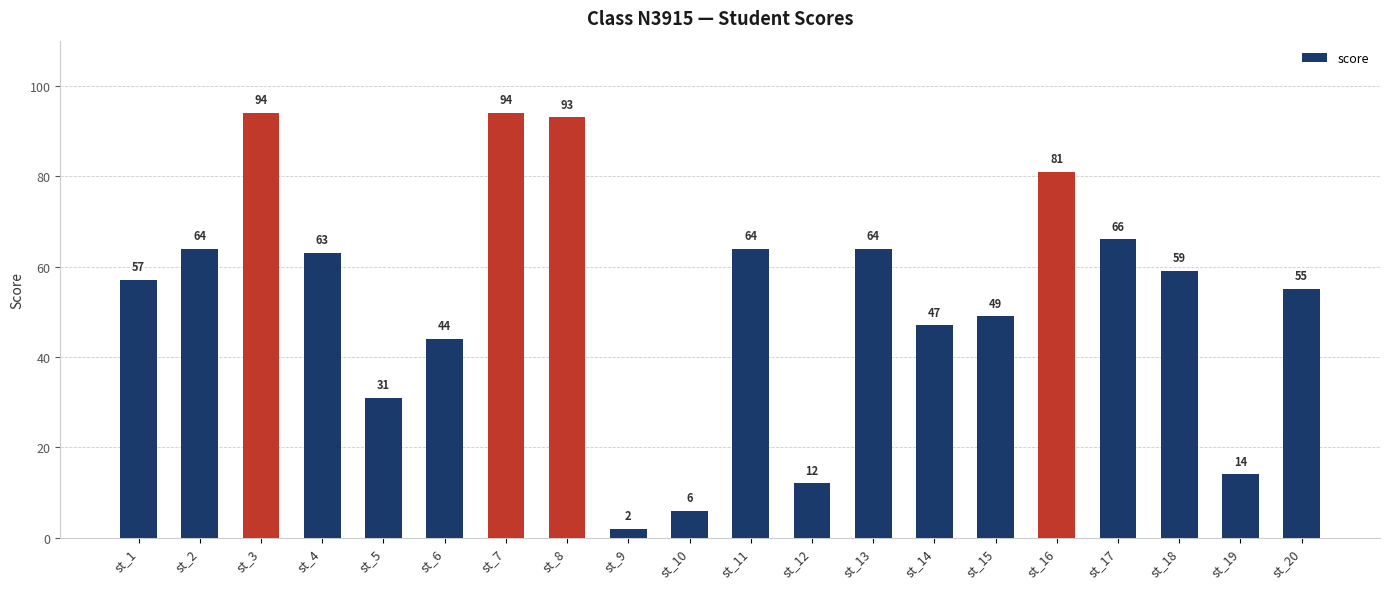

Where is the data nearest to the value 48?

st_14